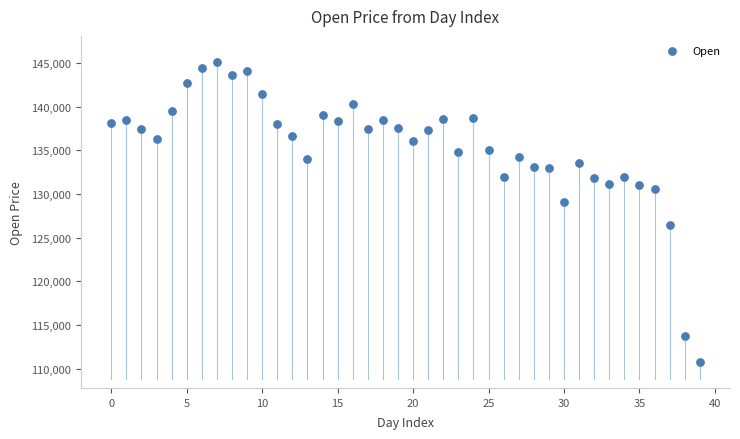

How many data points are displayed?

40